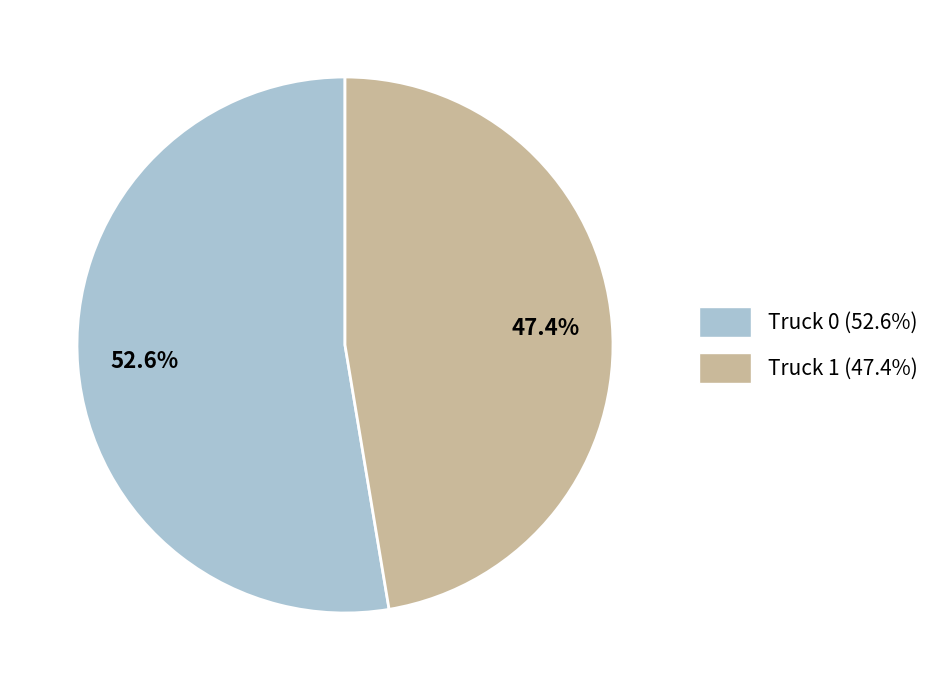

Does any single category account for the majority?

Yes